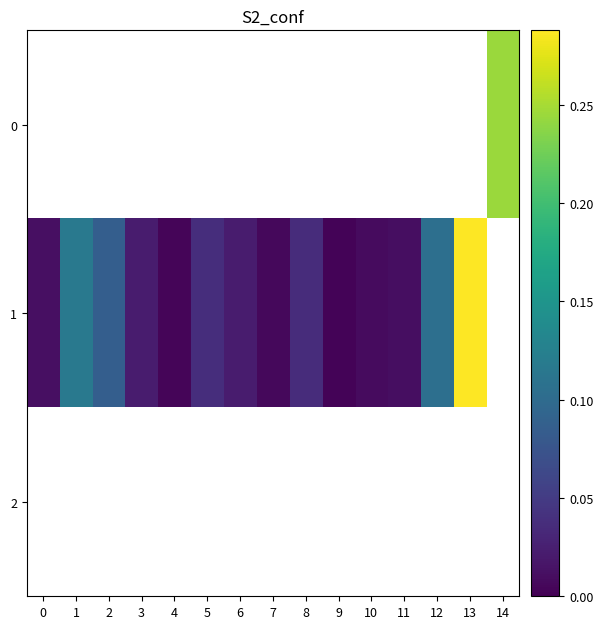

List the series in order of their overall mean, lowest first.

0, 1, 2